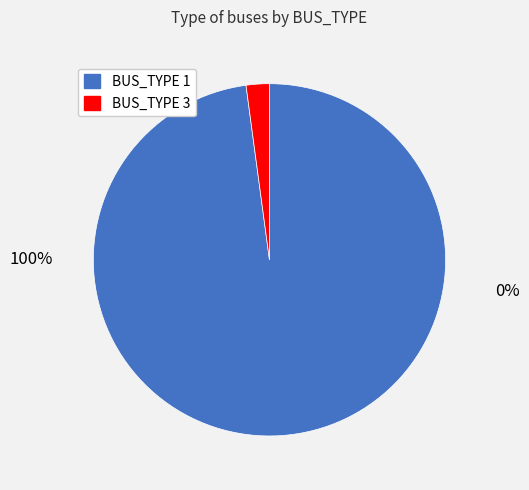

To the nearest percent, what portion does BUS_TYPE 1 represent?

98%